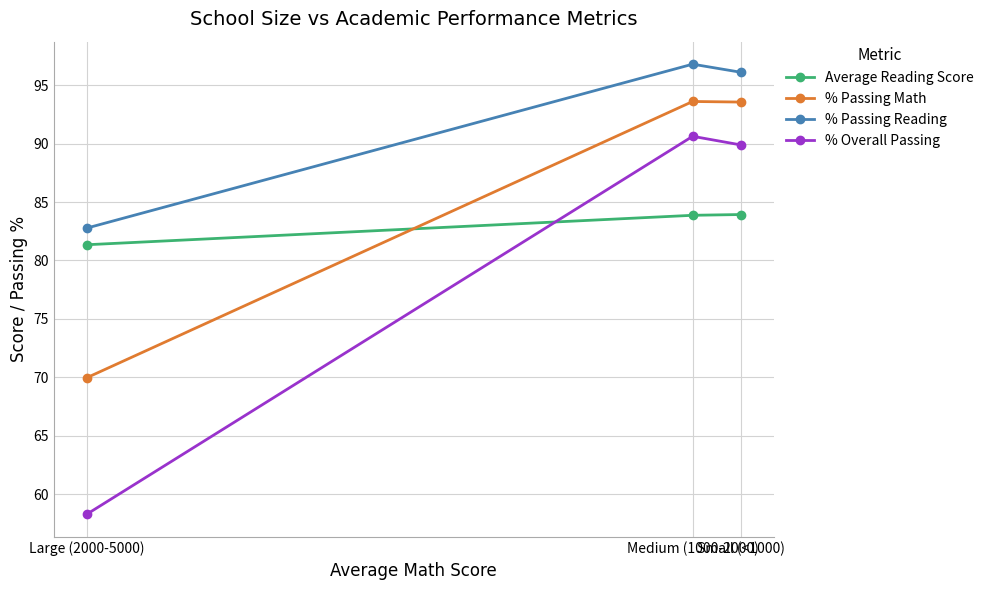

Is it true that % Overall Passing equals 90.6 at Medium (1000-2000)?

True